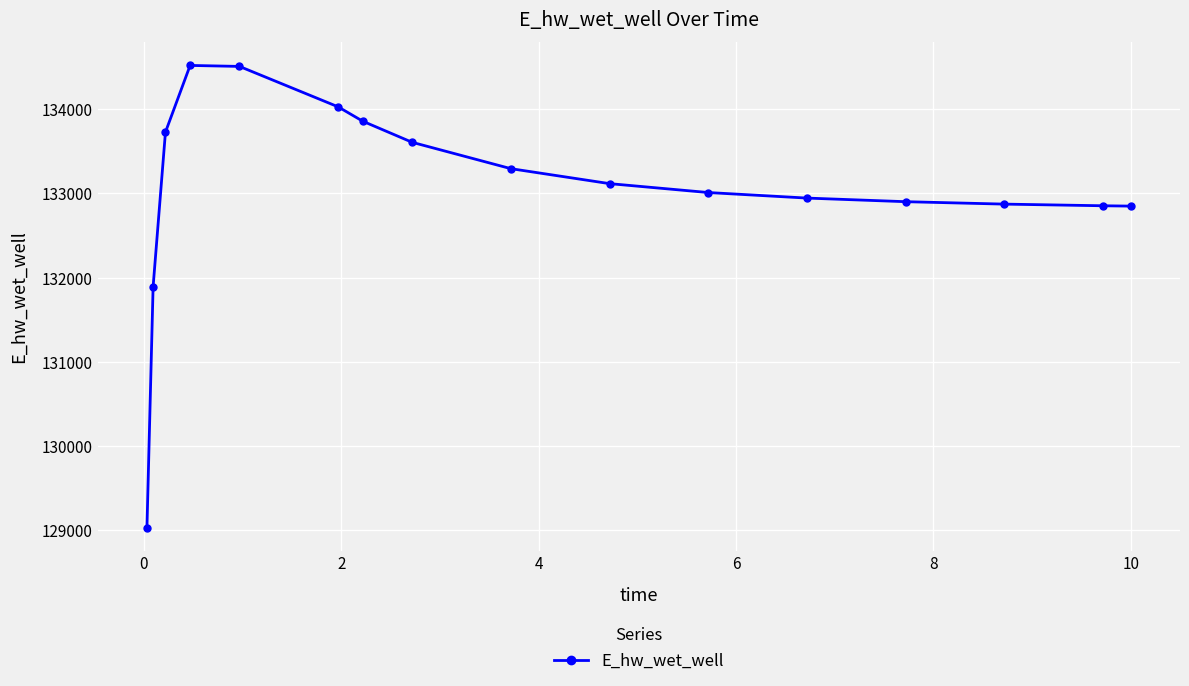

How many data points are less than 133116?

8